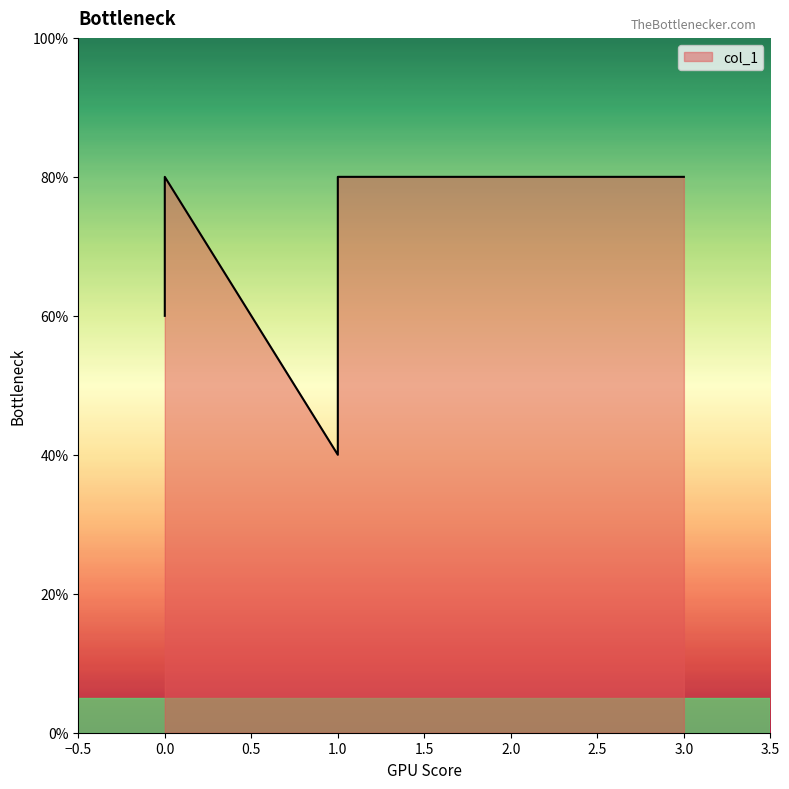

Between 0 and 2, which is larger?

2